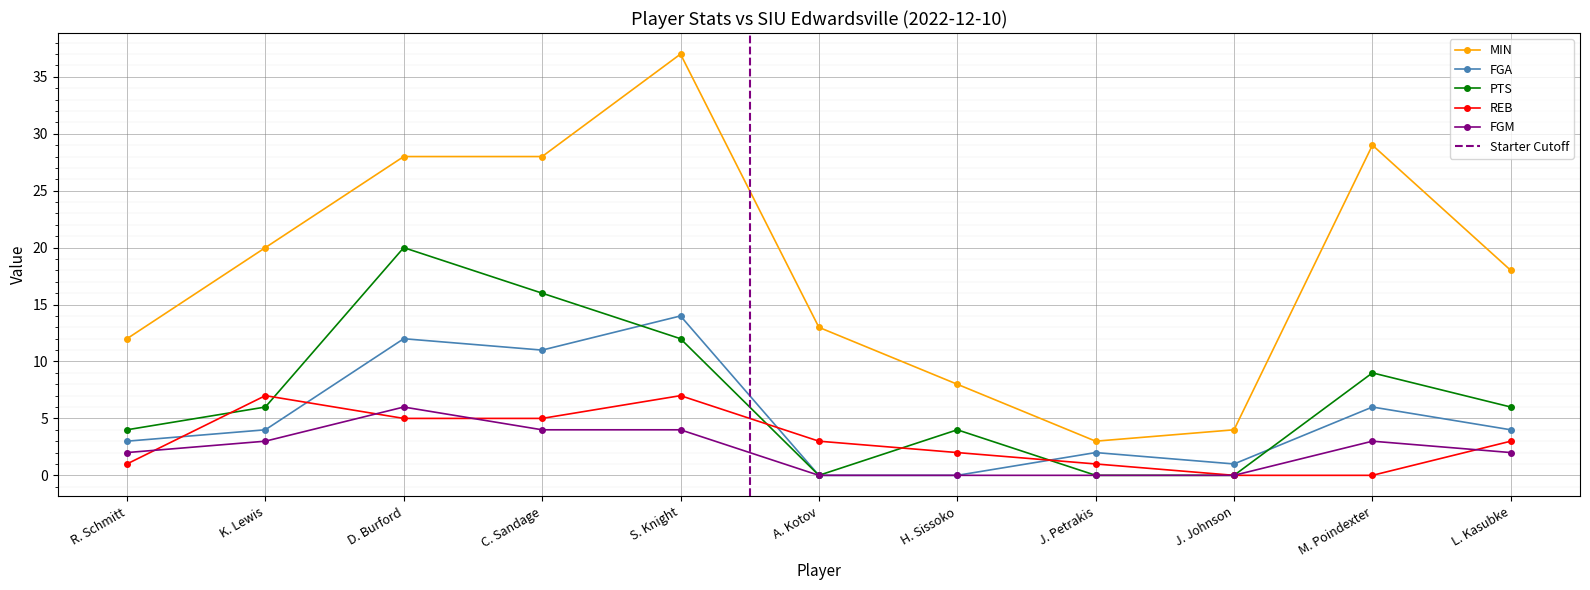

The value of FGM at M. Poindexter is 3. True or false?

True